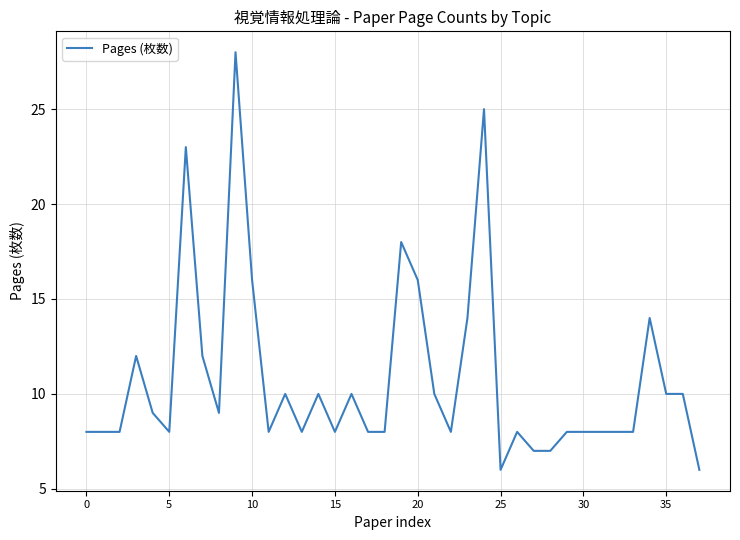

Is this an area chart (filled region under the line)?

No